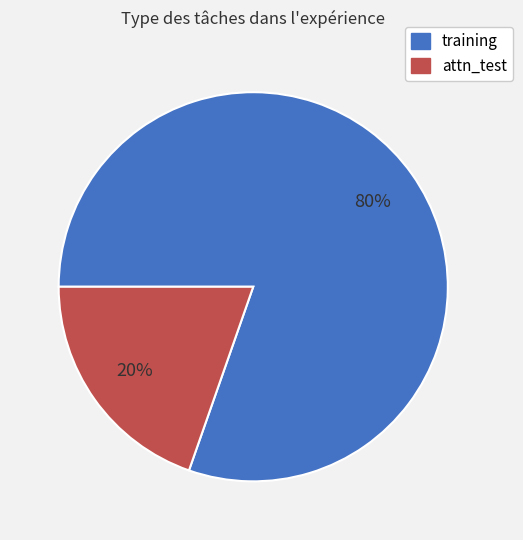

Rank the categories by value from highest to lowest.

training, attn_test